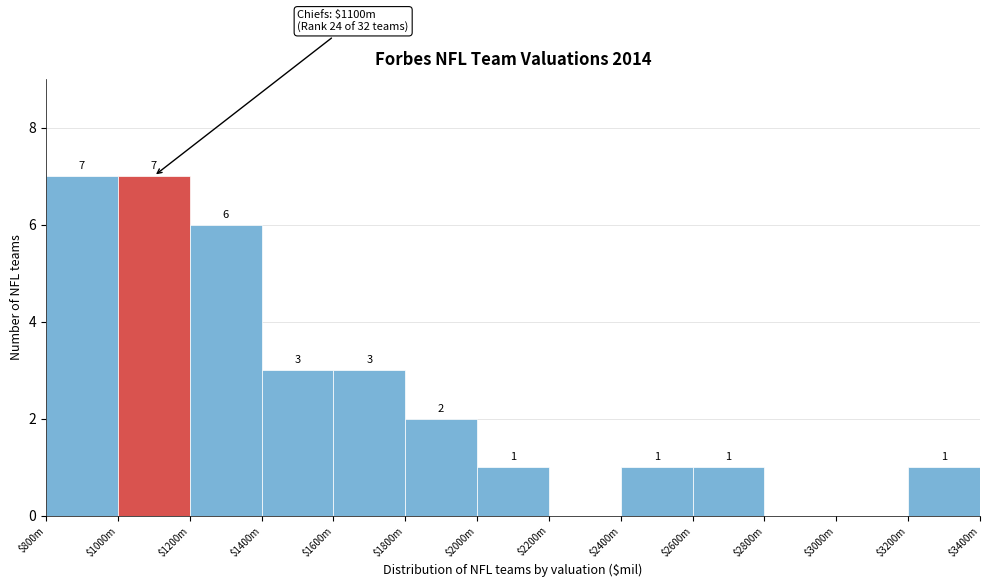

Where does the data first go above 1?

$800m